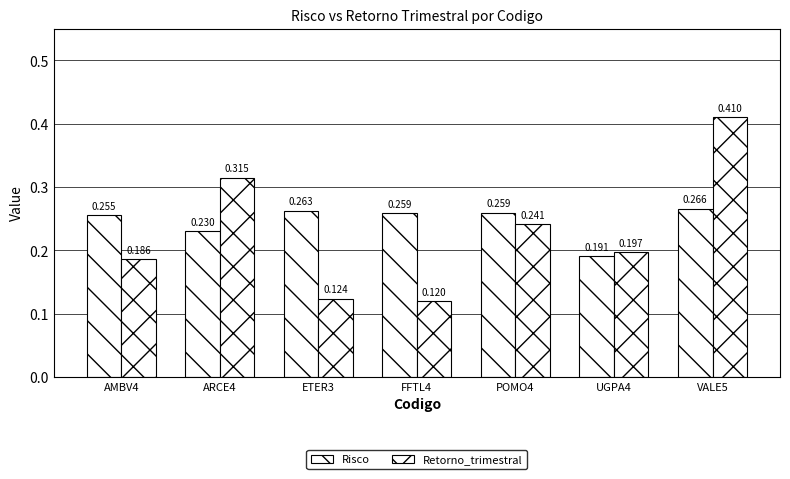

How many bars are there in total?

14